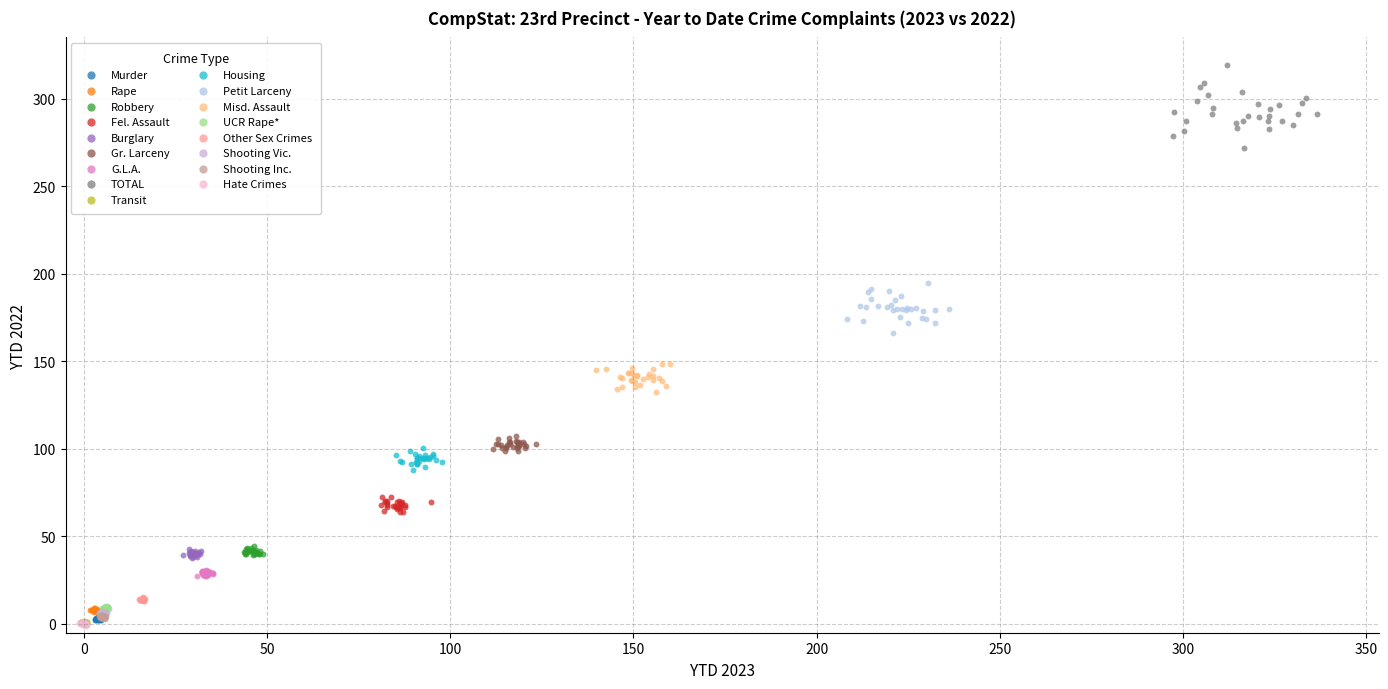

Which series has the widest spread of Y values?

TOTAL